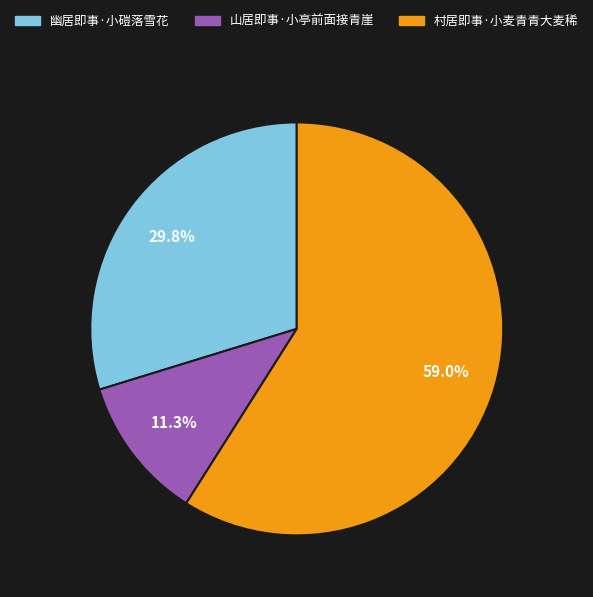

What portion of the pie excludes 幽居即事·小磑落雪花?

70.2%